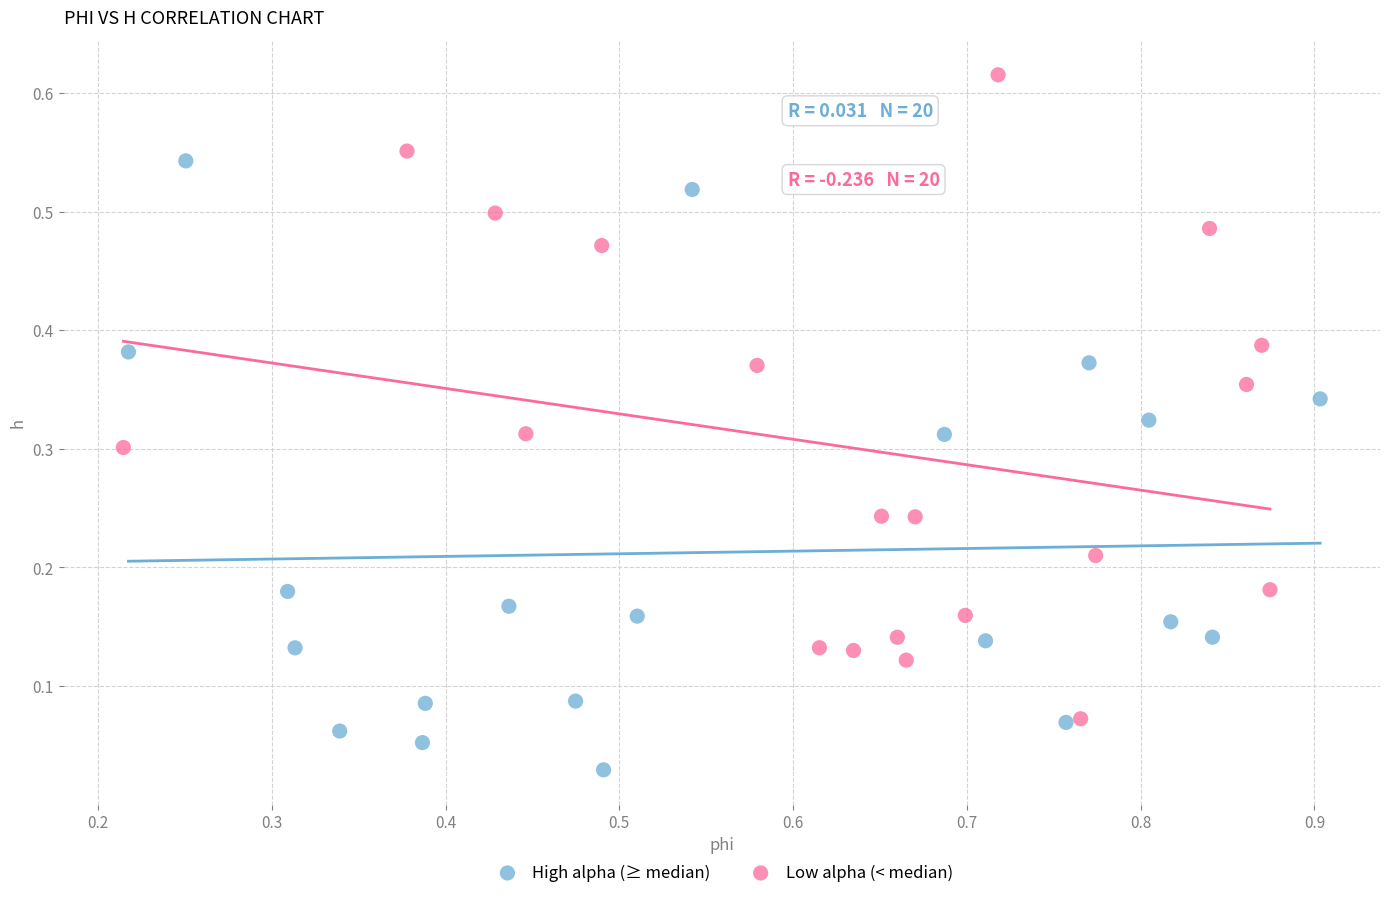

Which series has the widest spread of Y values?

Low alpha (< median)